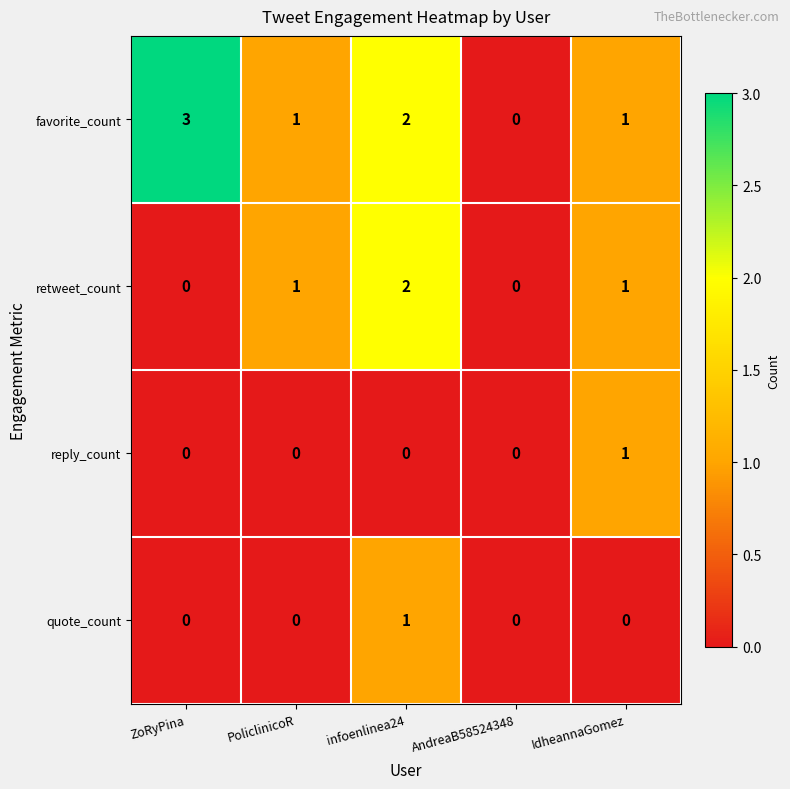

Which series changed the most between ZoRyPina and AndreaB58524348?

favorite_count